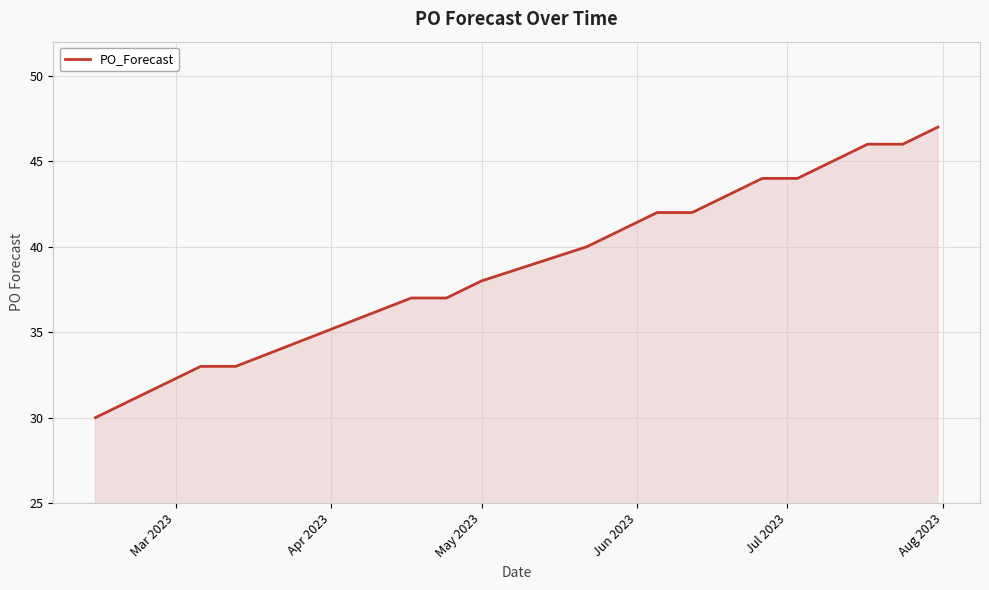

What is the minimum value shown in the chart?

30